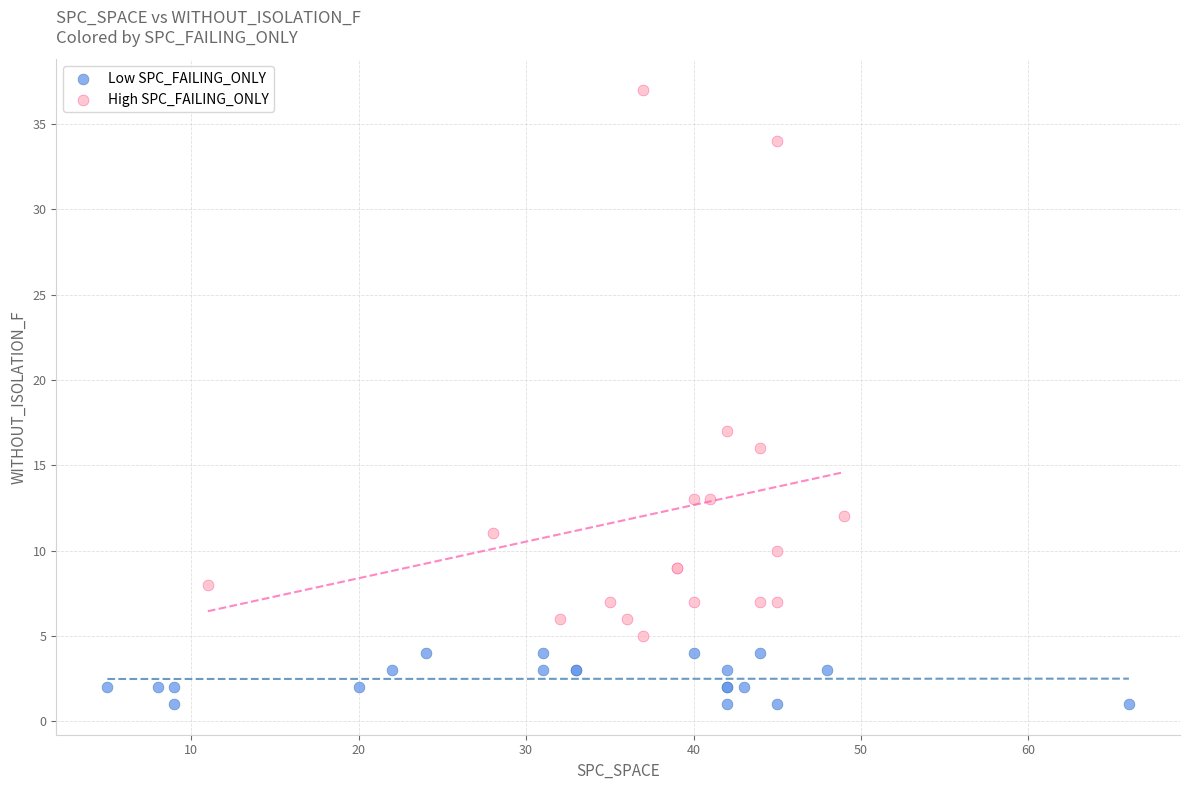

Which series has the largest Y range (max minus min)?

High SPC_FAILING_ONLY